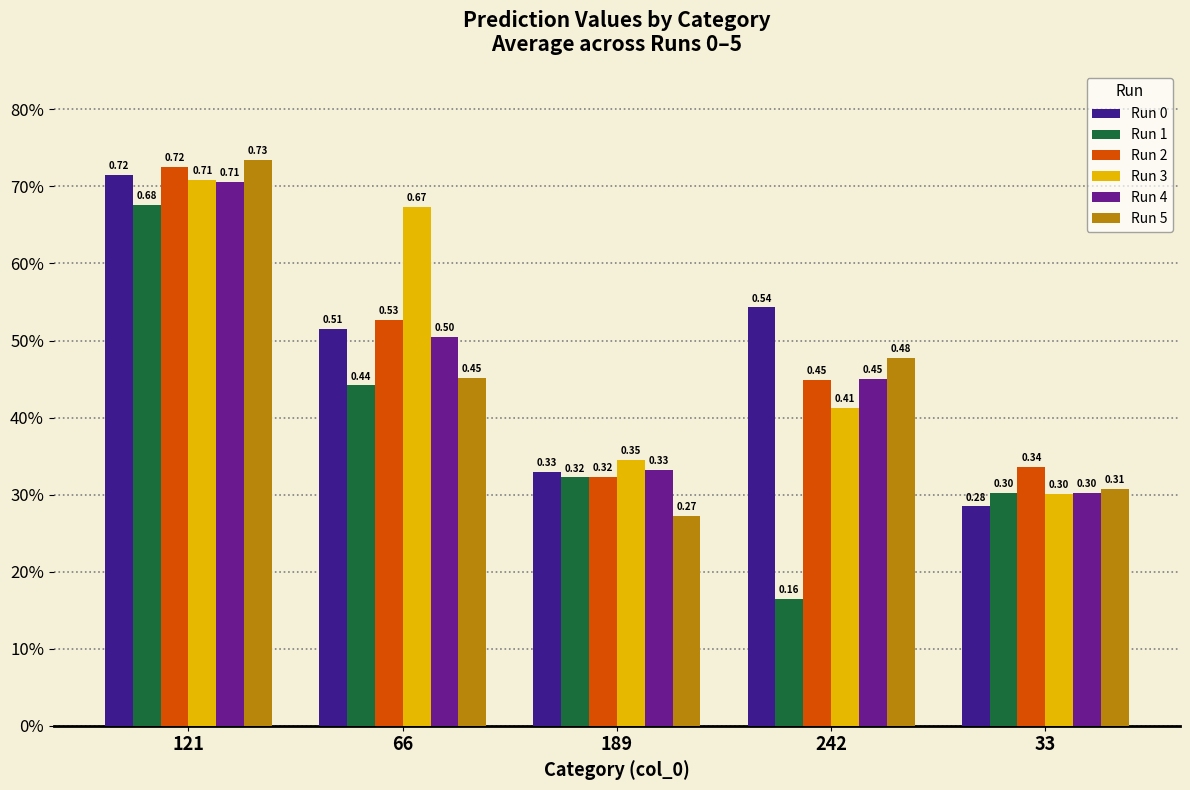

Does the chart contain any negative values?

No